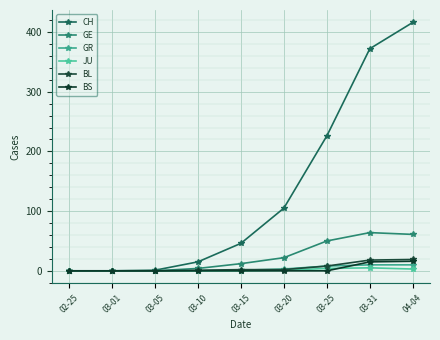

Reading right to left, transcribe all the data shown in this chart.

CH: 04-04=416	03-31=372	03-25=226	03-20=105	03-15=46	03-10=15	03-05=1	03-01=0	02-25=0
GE: 04-04=61	03-31=64	03-25=50	03-20=22	03-15=12	03-10=4	03-05=0	03-01=0	02-25=0
GR: 04-04=10	03-31=10	03-25=8	03-20=3	03-15=1	03-10=0	03-05=0	03-01=0	02-25=0
JU: 04-04=3	03-31=5	03-25=4	03-20=1	03-15=0	03-10=0	03-05=0	03-01=0	02-25=0
BL: 04-04=19	03-31=18	03-25=8	03-20=2	03-15=2	03-10=1	03-05=0	03-01=0	02-25=0
BS: 04-04=16	03-31=15	03-25=0	03-20=0	03-15=0	03-10=0	03-05=0	03-01=0	02-25=0